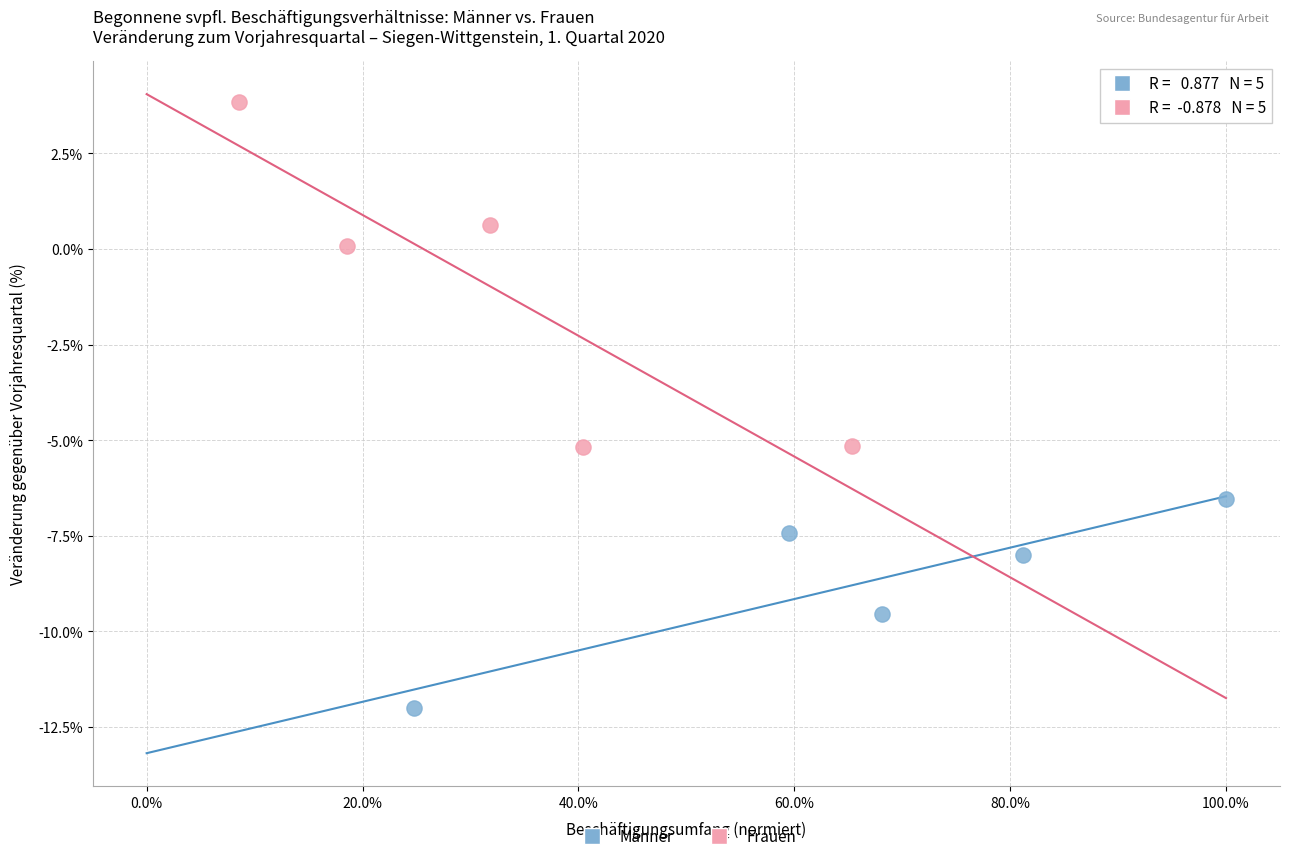

Which series has the widest spread of Y values?

Frauen